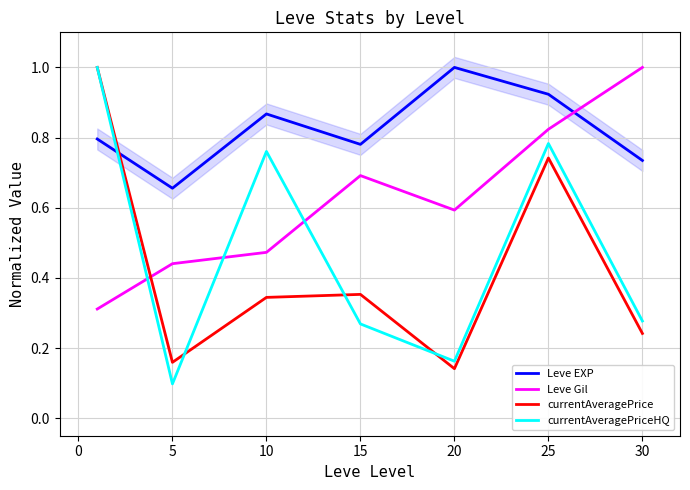

How many intersections are there between currentAveragePriceHQ and Leve Gil?

3